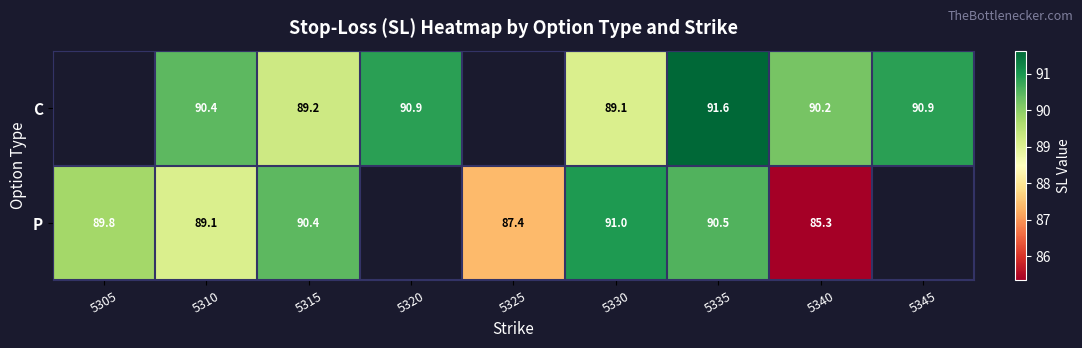

Is the value of C at 5315 greater than the value of P at 5315?

No